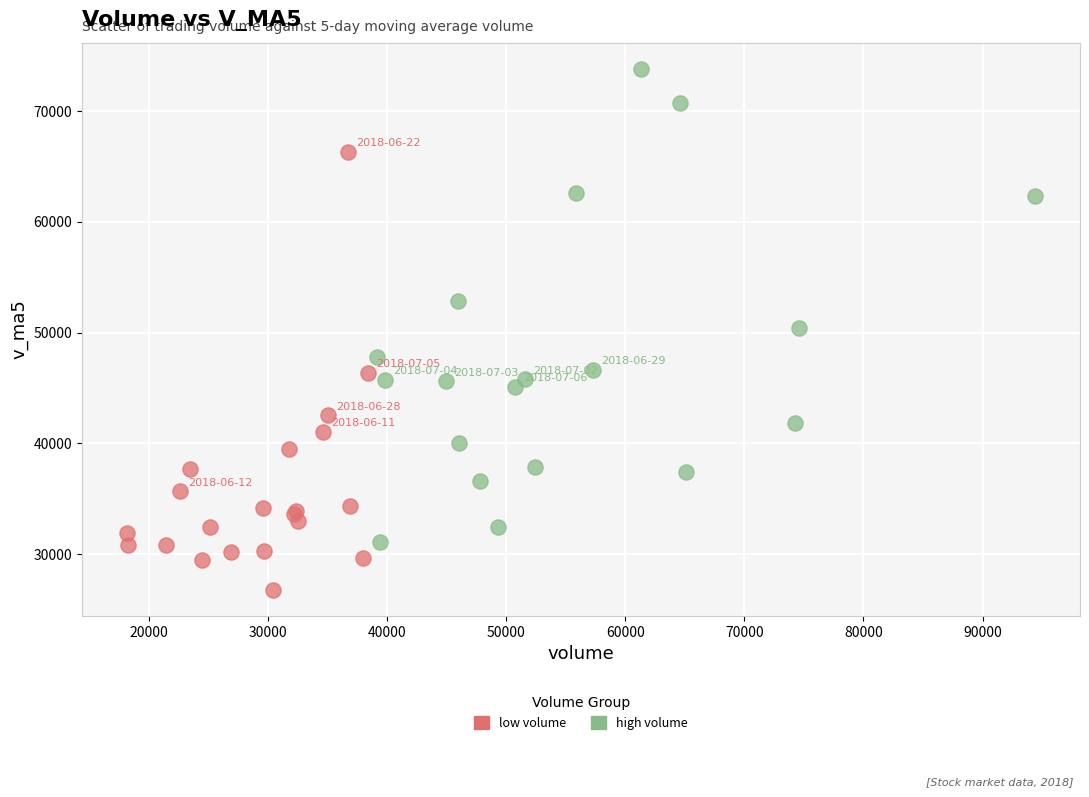

Which series has the widest spread of Y values?

high volume